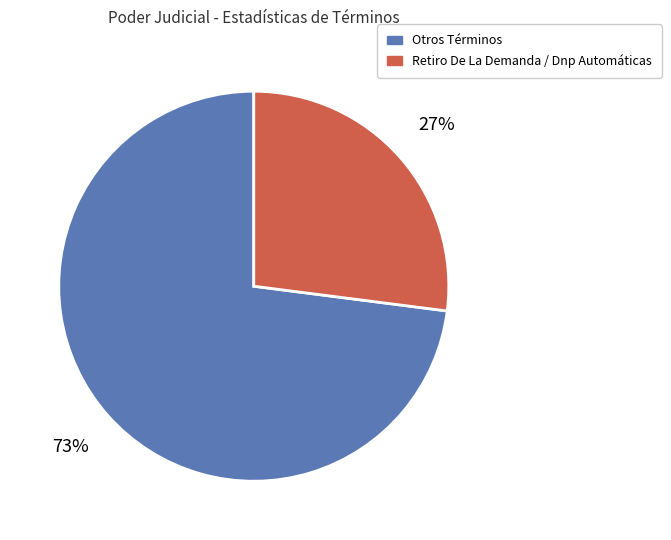

Does any single category account for the majority?

Yes